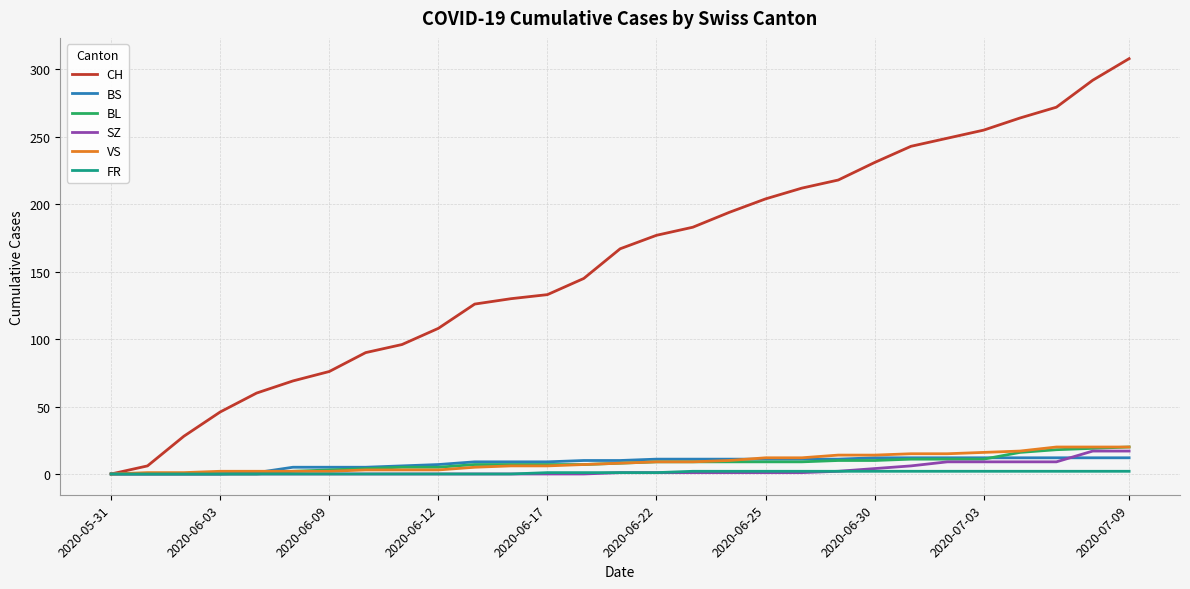

Which series has the largest total across all categories?

CH